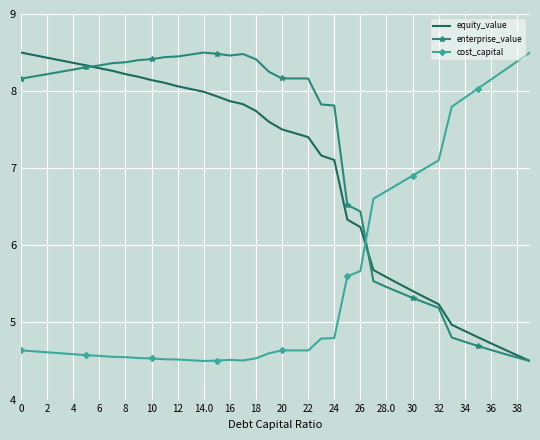

What is the difference between the maximum and minimum values in the cost_capital series?

4.0